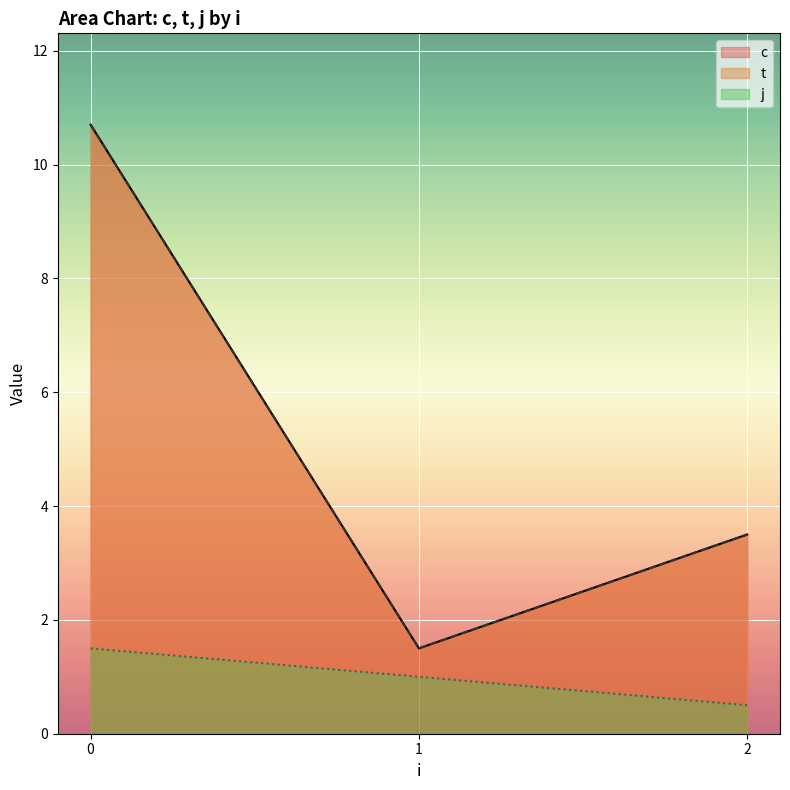

Does the chart display data point markers on the line(s)?

No